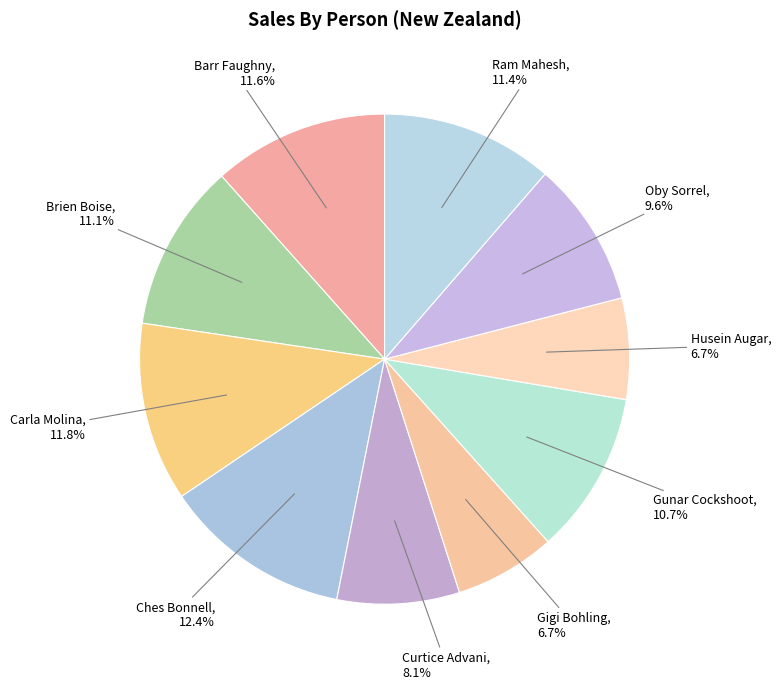

What is the largest slice in the pie chart?

Ches Bonnell